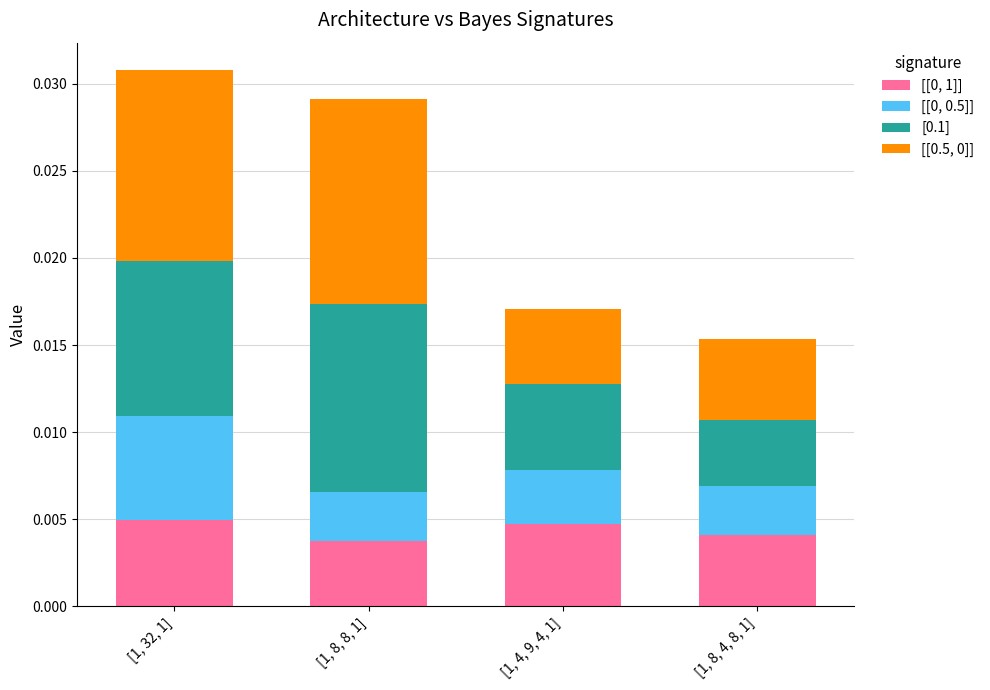

How many categories are shown in the chart?

4